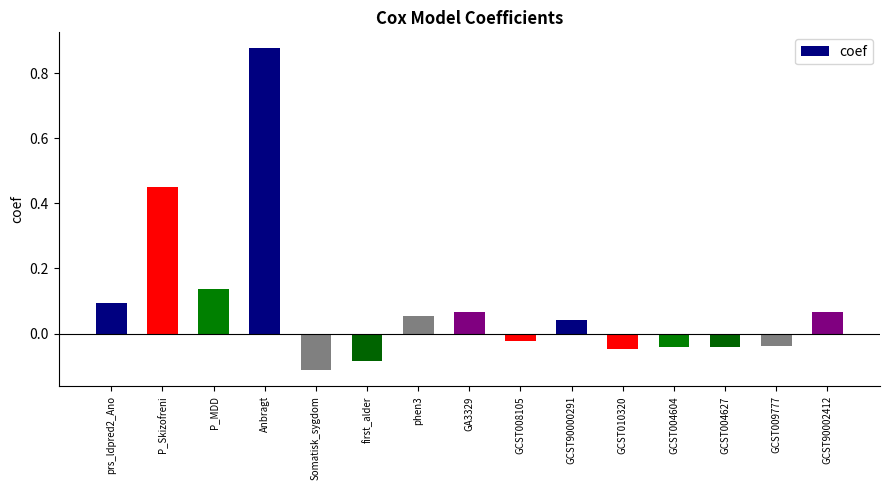

What is the label of the 14th bar from the right?

P_Skizofreni